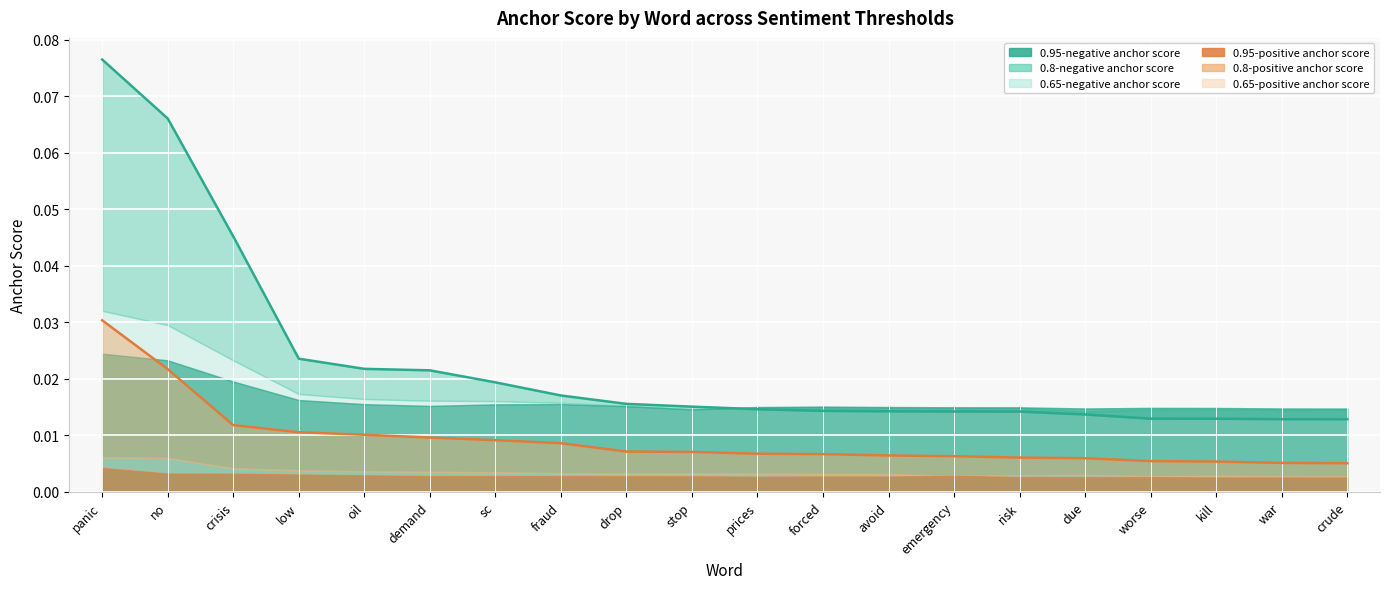

What is the total value across all series at due?

0.1